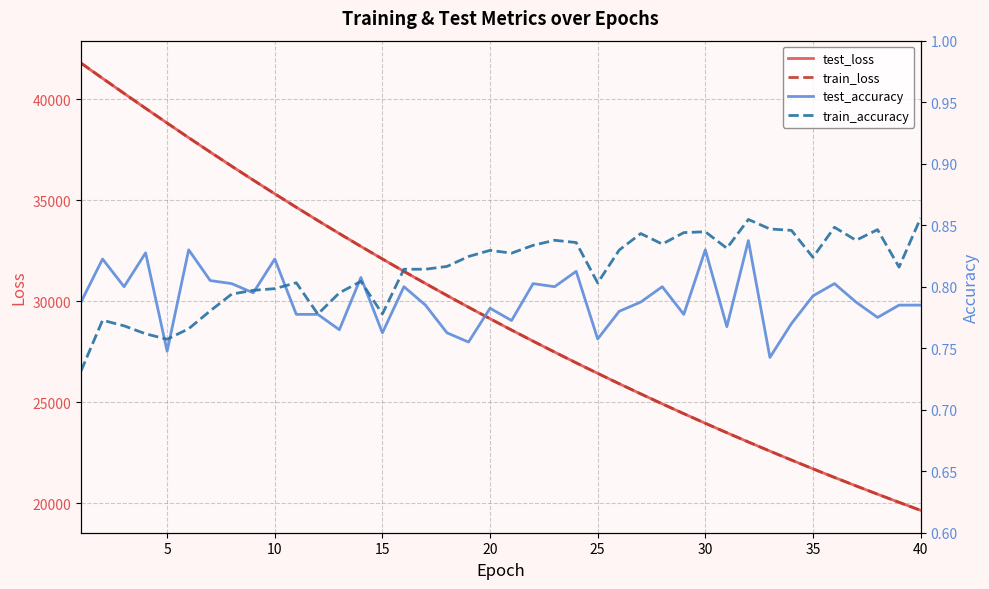

What is the highest value of the test_accuracy series?

0.8